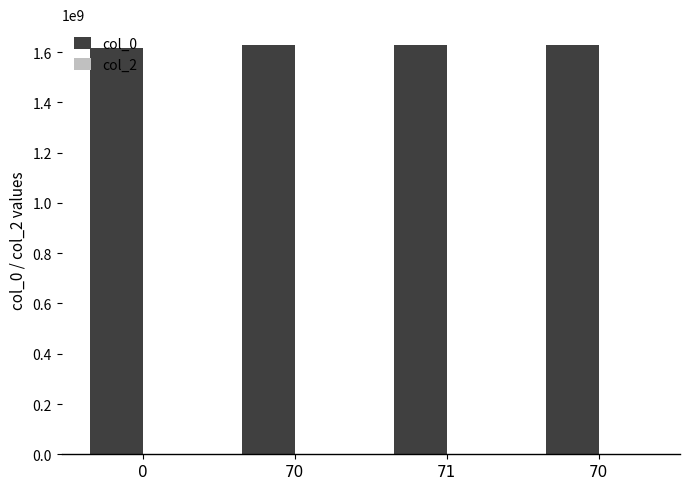

Count the number of categories in the chart.

4